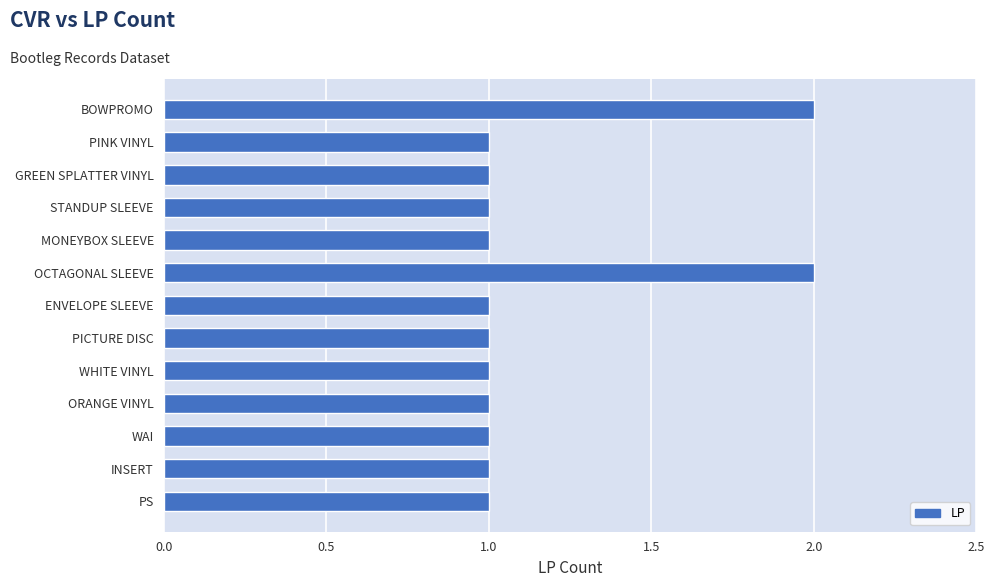

Reading bottom to top, extract all data points from this chart.

1	1	1	1	1	1	1	2	1	1	1	1	2